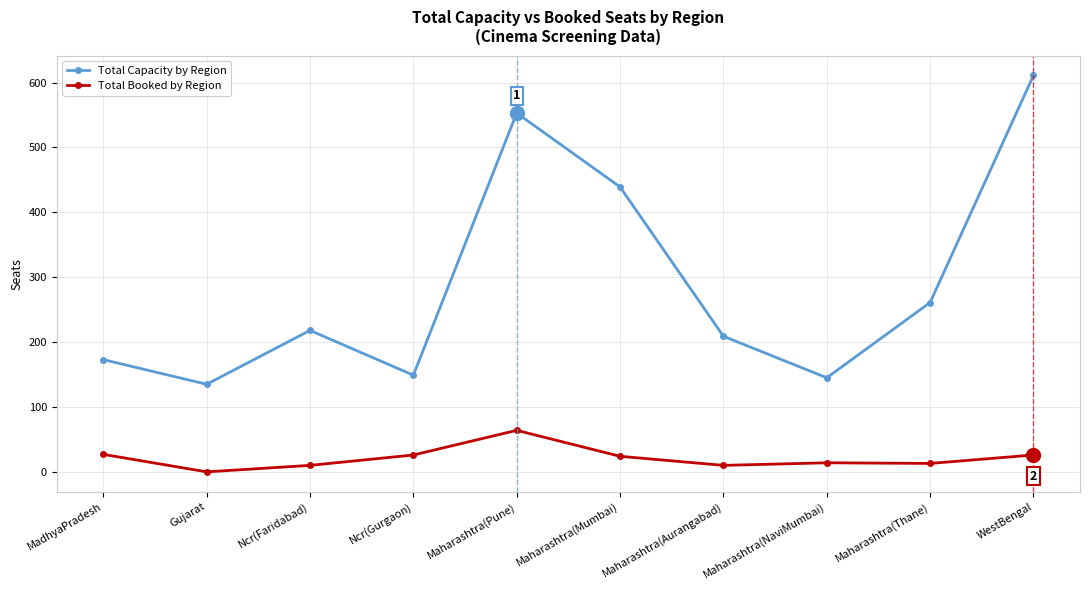

How many lines are shown in the chart?

2